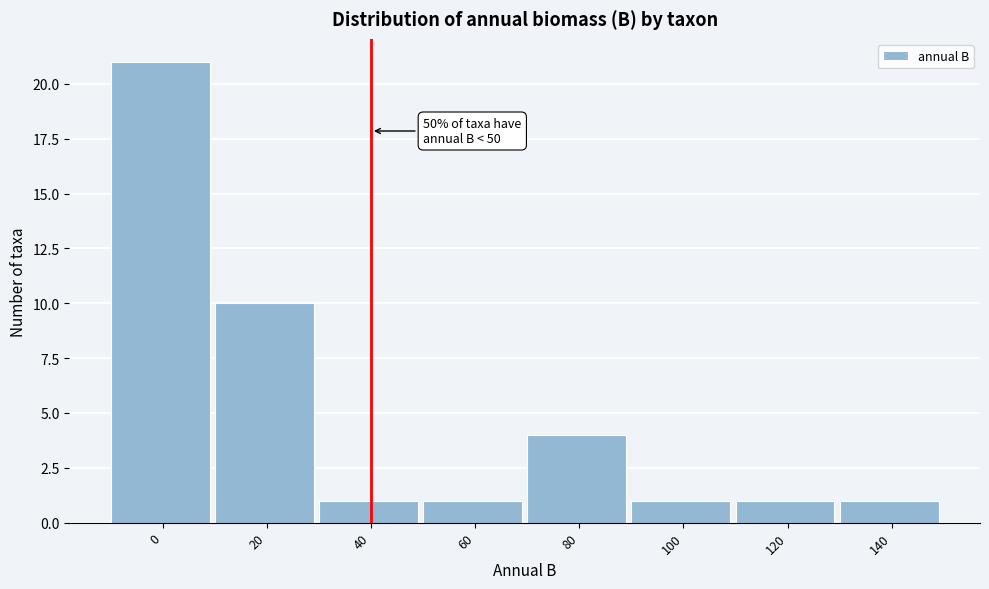

Reading right to left, extract all data points from this chart.

1	1	1	4	1	1	10	21